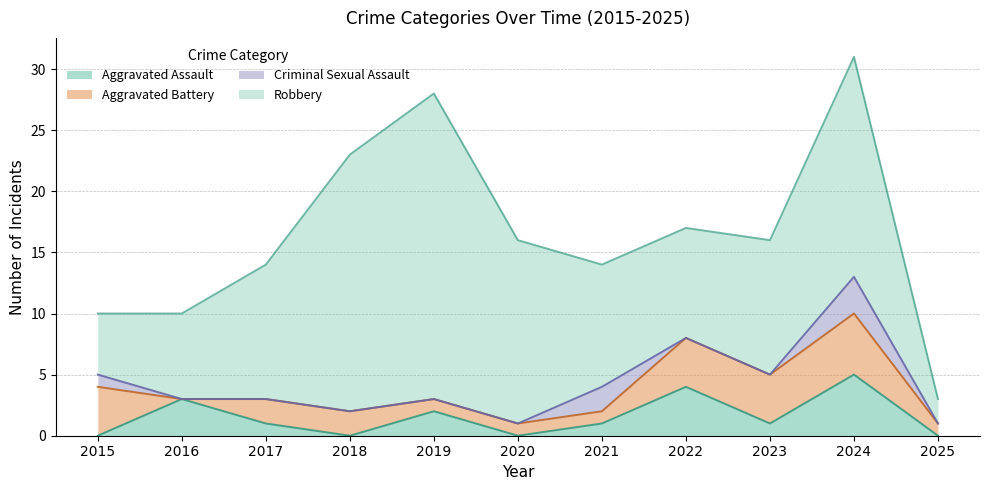

Between 2019 and 2022, which is larger?

2022